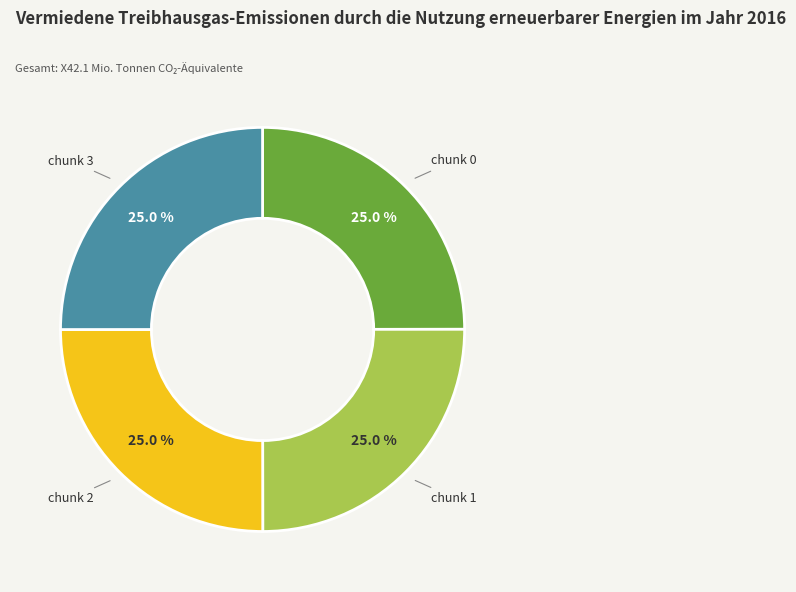

To the nearest percent, what is the average slice percentage?

25%